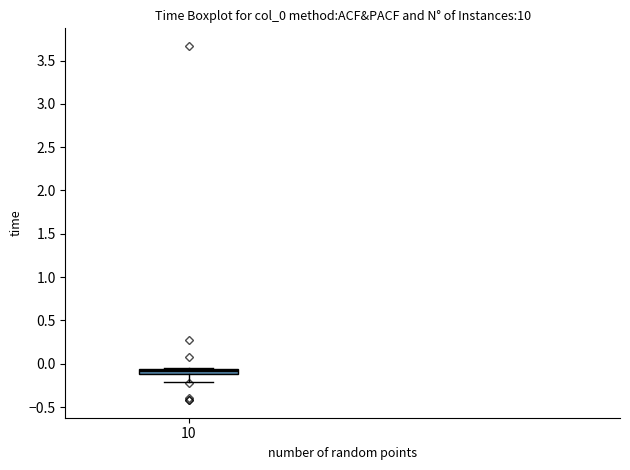

Where is the lower edge of the box at x = 10 on the y-axis? The values are not printed on the chart, so give them approximately, as read against the axis.

-0.10